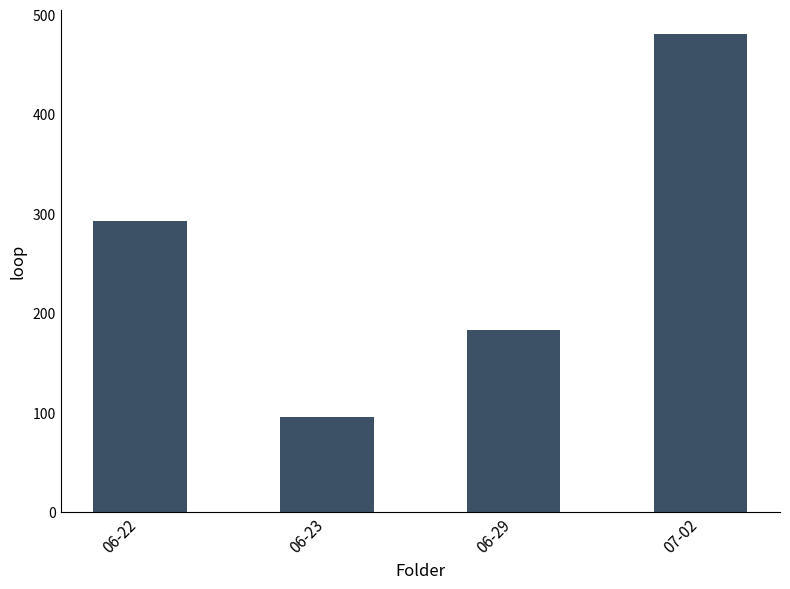

How many categories are shown in the chart?

4